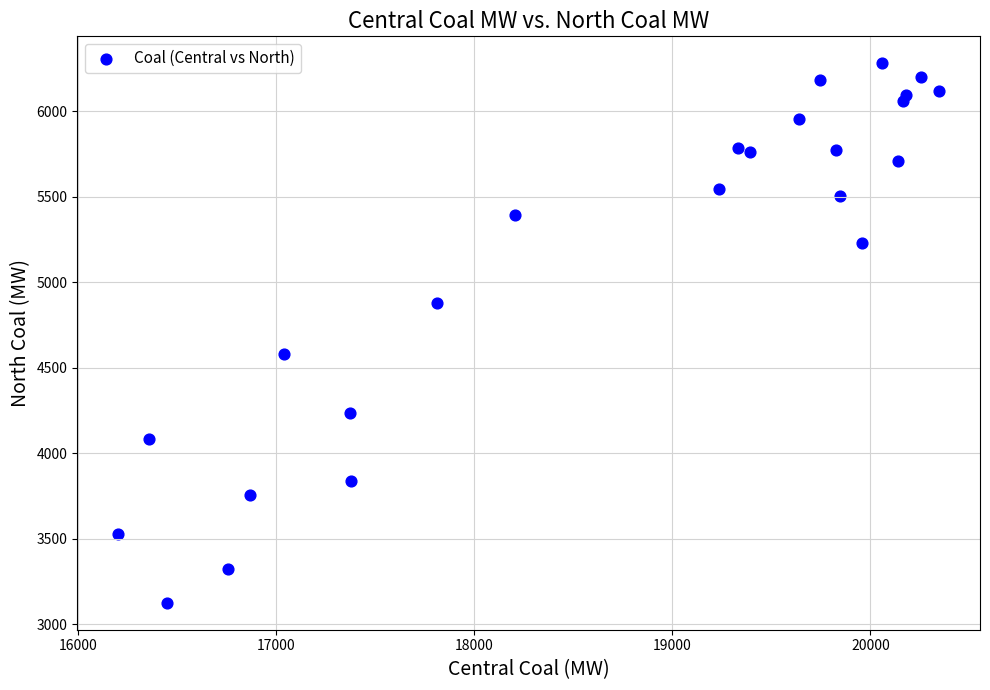

What is the range of X values (max minus min)?

4143.3